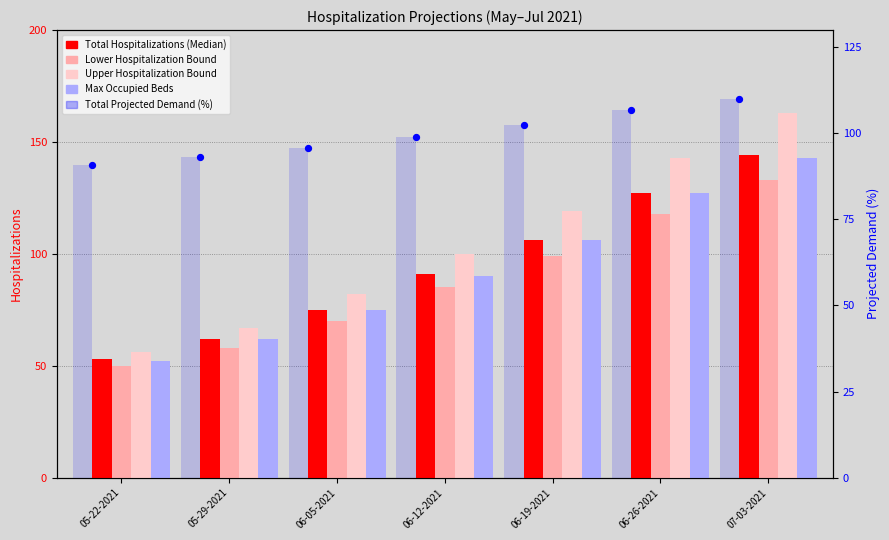

What are all the series names shown in the legend?

Total Hospitalizations (Median), Lower Hospitalization Bound, Upper Hospitalization Bound, Max Occupied Beds, Total Projected Demand (%)